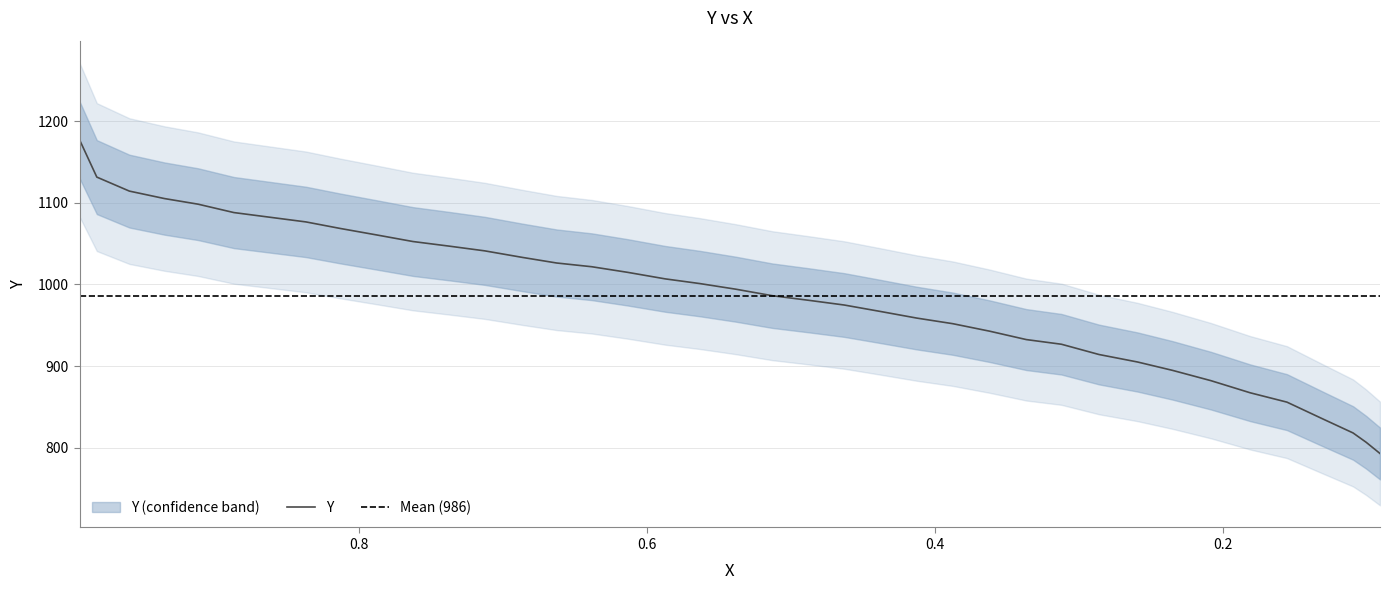

Reading left to right, extract all data points from this chart.

1177.1	1131.4	1114.3	1105.1	1098.3	1088.0	1082.3	1076.6	1068.6	1060.6	1052.6	1046.9	1041.1	1033.1	1026.3	1021.7	1014.9	1006.9	1001.1	994.3	986.3	980.6	974.9	966.9	958.9	952.0	942.9	932.6	926.9	914.3	905.1	894.9	882.3	867.4	856.0	835.4	818.3	806.9	793.1